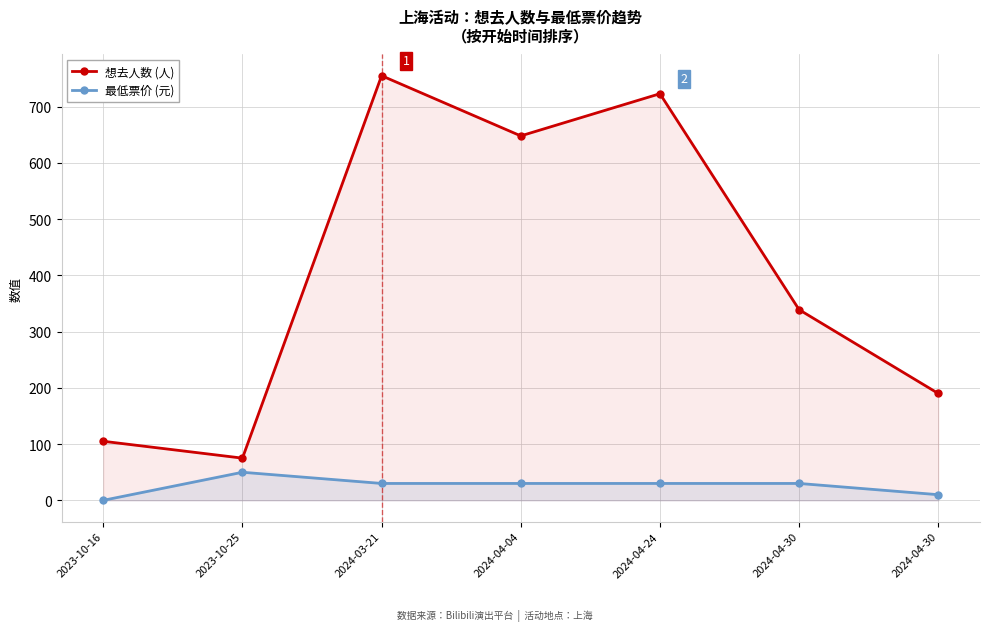

In 想去人数 (人), how many points are lower than both neighbors (excluding endpoints)?

2